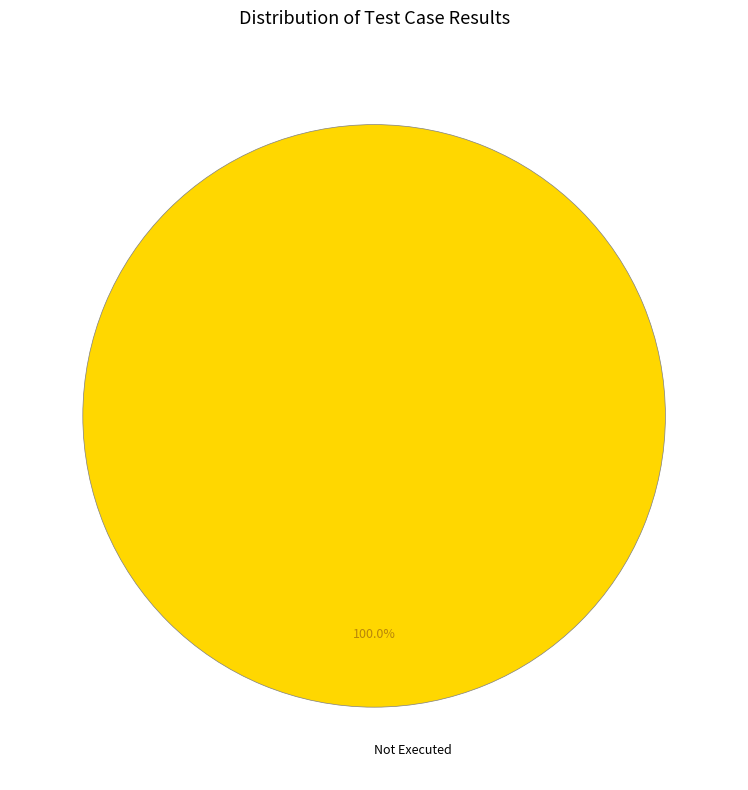

To the nearest percent, what percentage of the pie is Not Executed?

100%